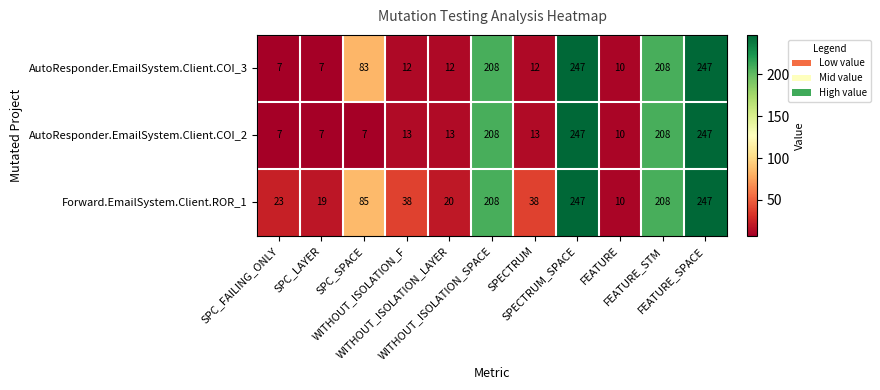

List the series in order of their overall mean, highest first.

Forward.EmailSystem.Client.ROR_1, AutoResponder.EmailSystem.Client.COI_3, AutoResponder.EmailSystem.Client.COI_2